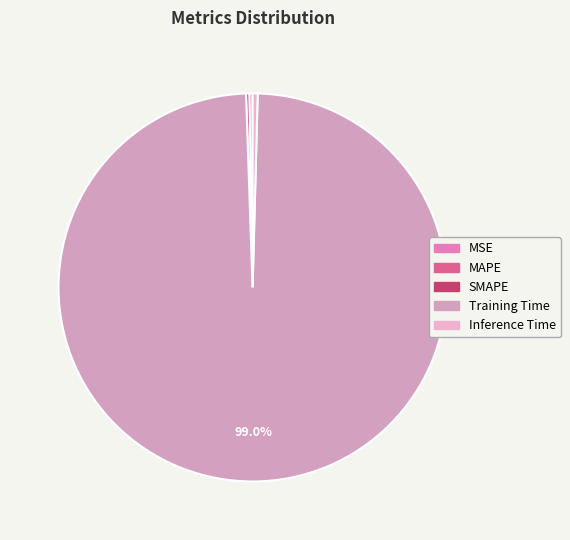

Which slice is the smallest?

MSE